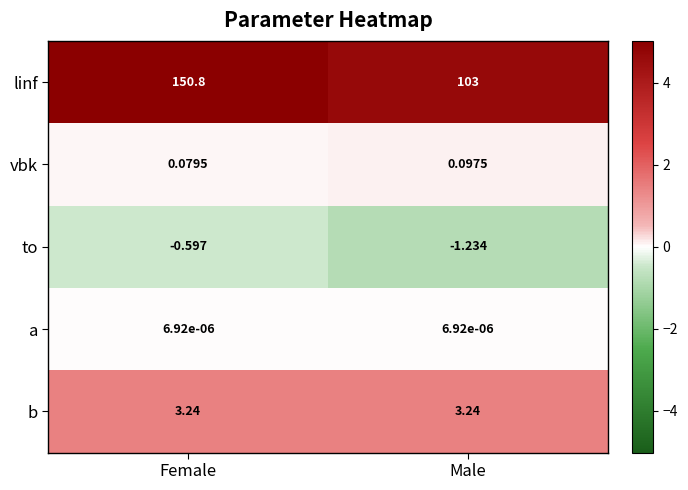

At which label does linf first exceed 150?

Female